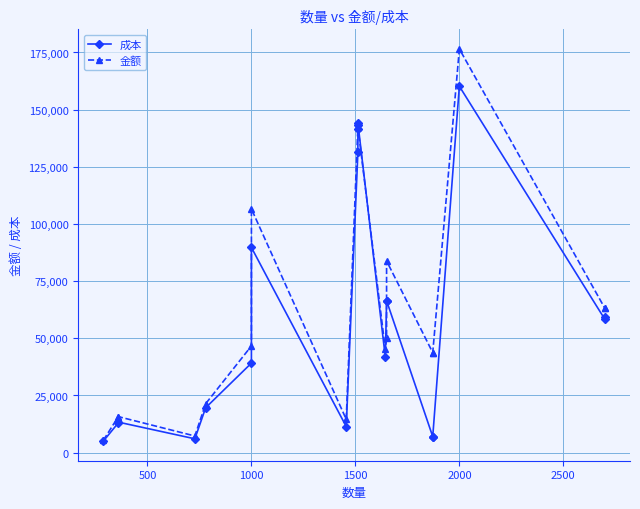

What is the total value across all series at 500?

28803